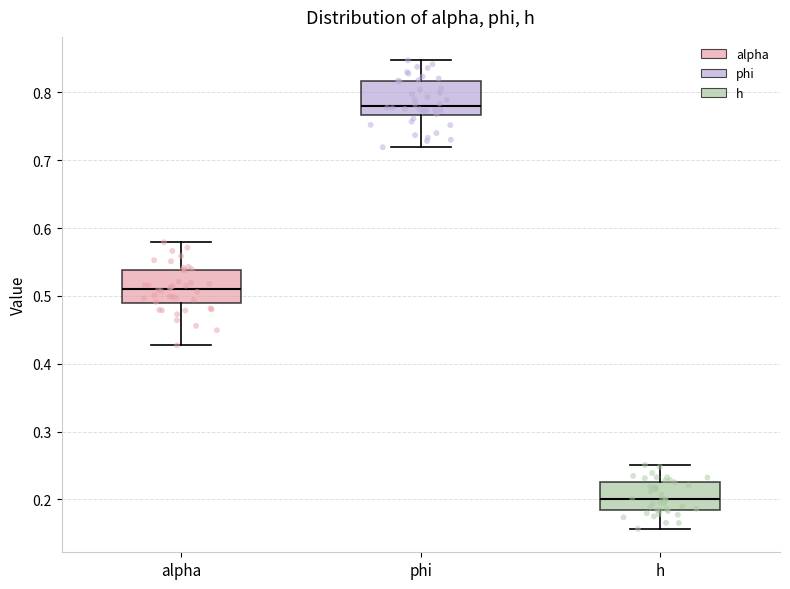

Where does the median line of the box for alpha sit on the y-axis? The values are not printed on the chart, so give them approximately, as read against the axis.

0.51